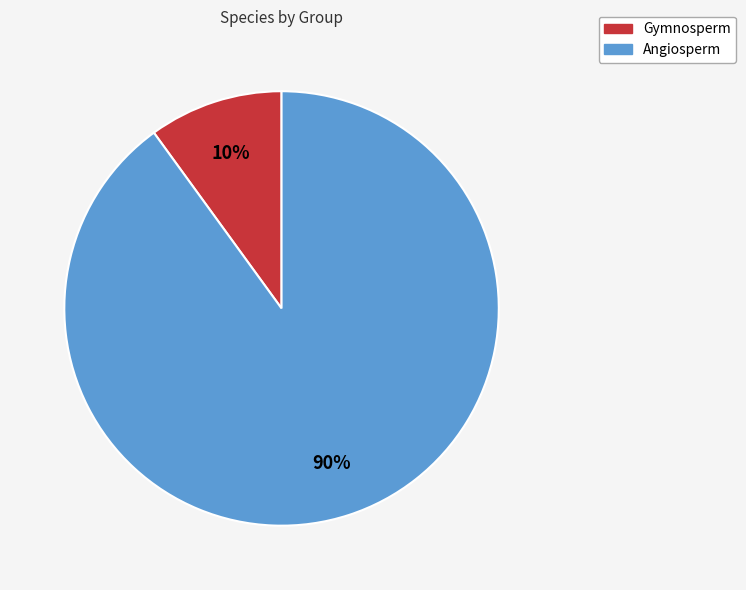

Rank the categories by value from lowest to highest.

Gymnosperm, Angiosperm